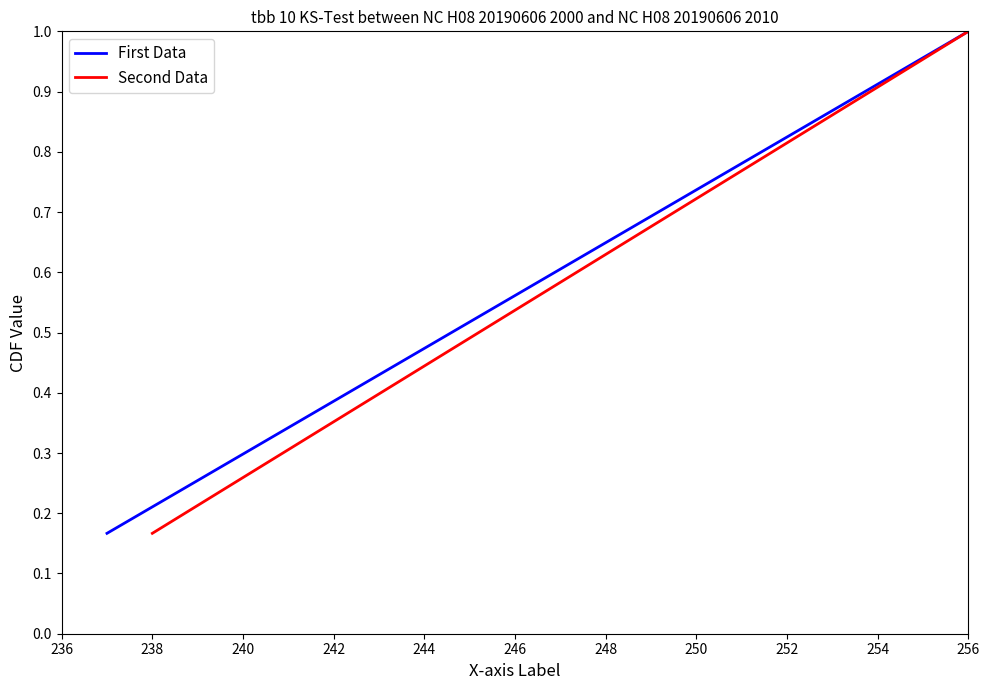

Which has a higher value, 244 or 242?

244